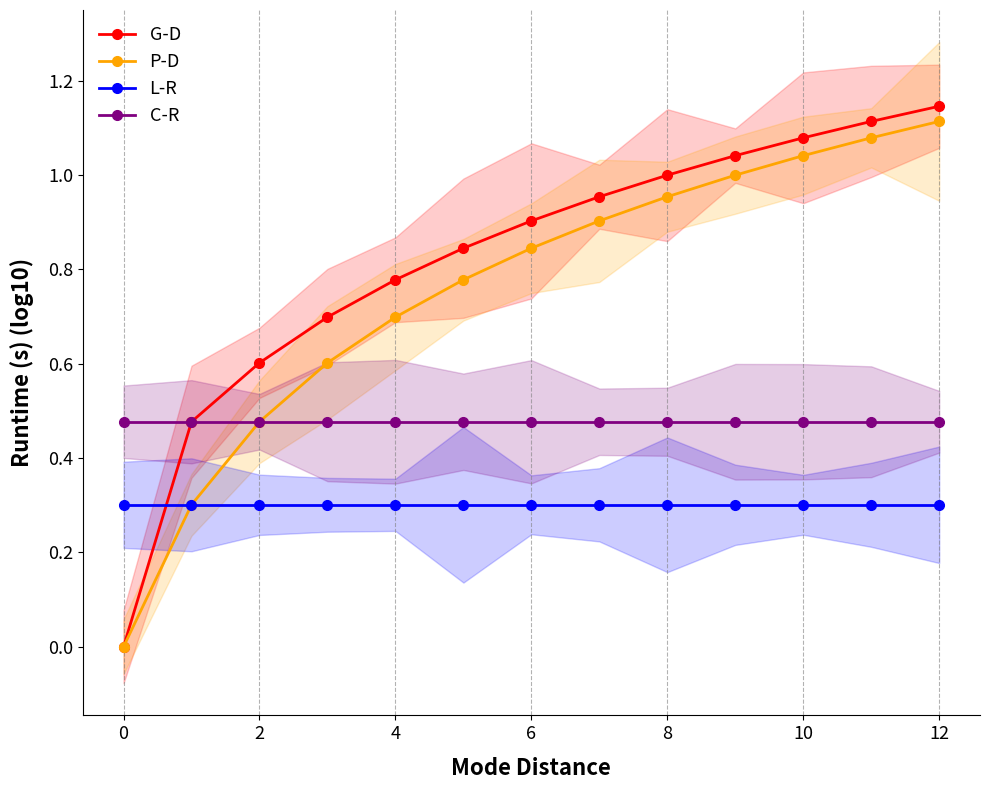

Between 6 and 7, which series saw the biggest shift?

P-D